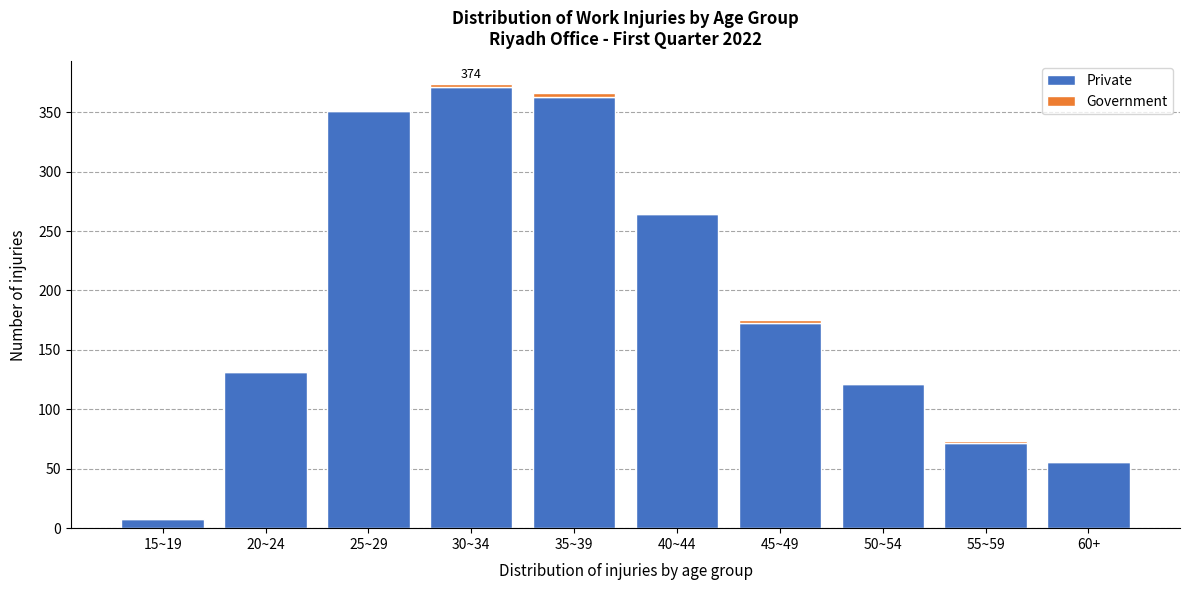

What is the highest value of the Private series?

371